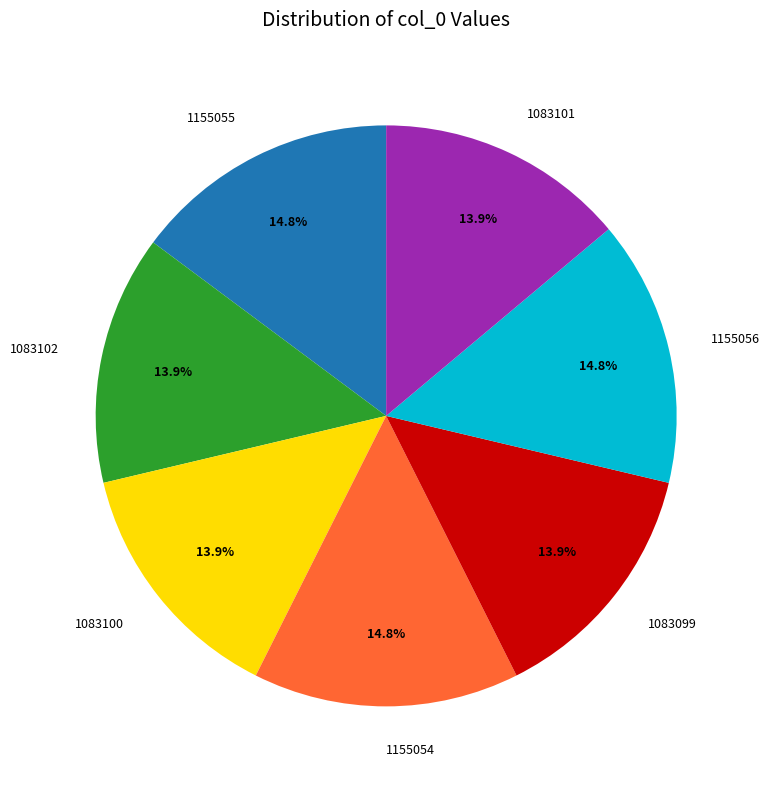

To the nearest percent, what percentage of the pie is 1083102?

14%